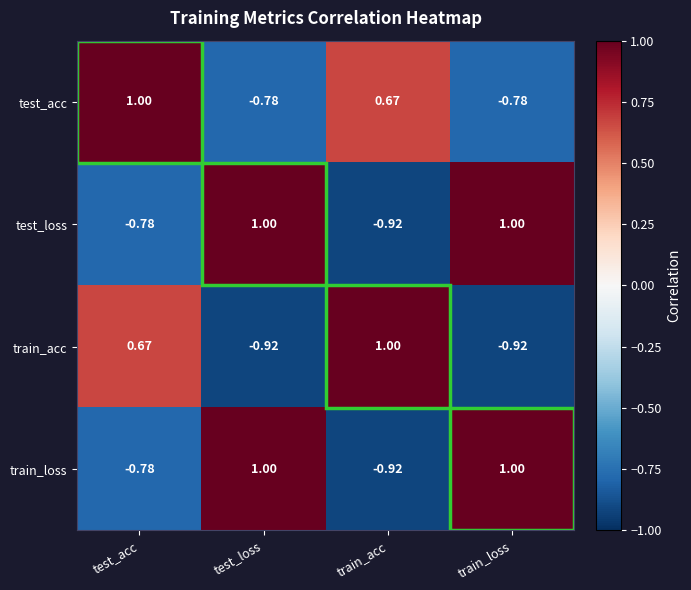

How many data points does each series have?

4